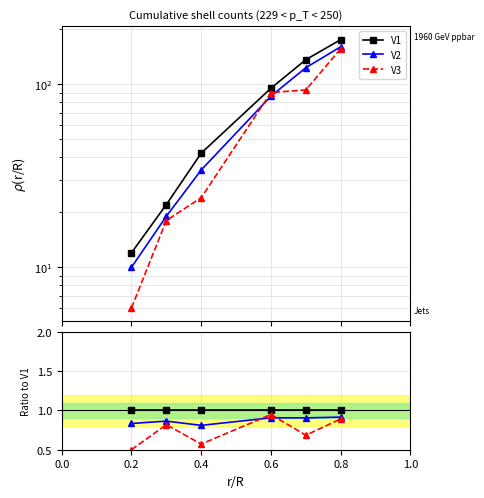

Reading left to right, transcribe all the data shown in this chart.

V1: 1.0	1.0	1.0	1.0	1.0	1.0
V2: 0.8	0.9	0.8	0.9	0.9	0.9
V3: 0.5	0.8	0.6	0.9	0.7	0.9